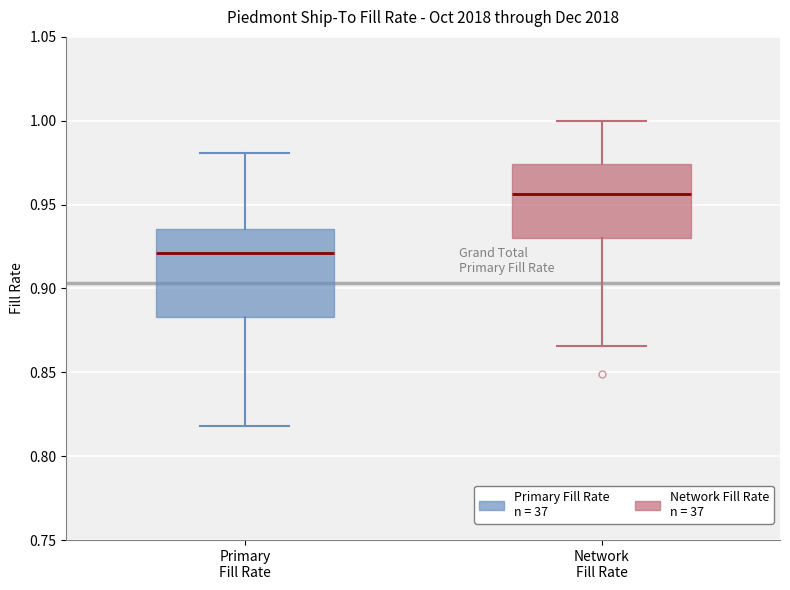

Reading left to right, transcribe this box plot: for each box, give where its median line is, the range the box spans, and where its two whiskers end, as read against the y-axis. The values are not printed on the chart, so give them approximately, as read against the axis.

Primary Fill Rate: median 0.920, box 0.885 to 0.935, whiskers 0.820 to 0.980
Network Fill Rate: median 0.955, box 0.930 to 0.975, whiskers 0.865 to 1.000